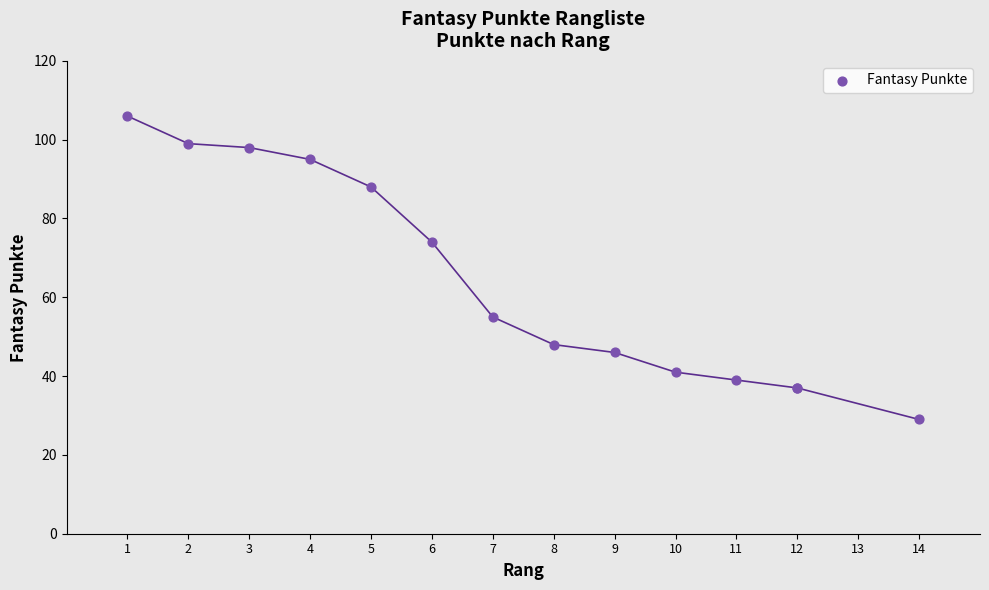

What Y value in the scatter plot is closest to 67?

74